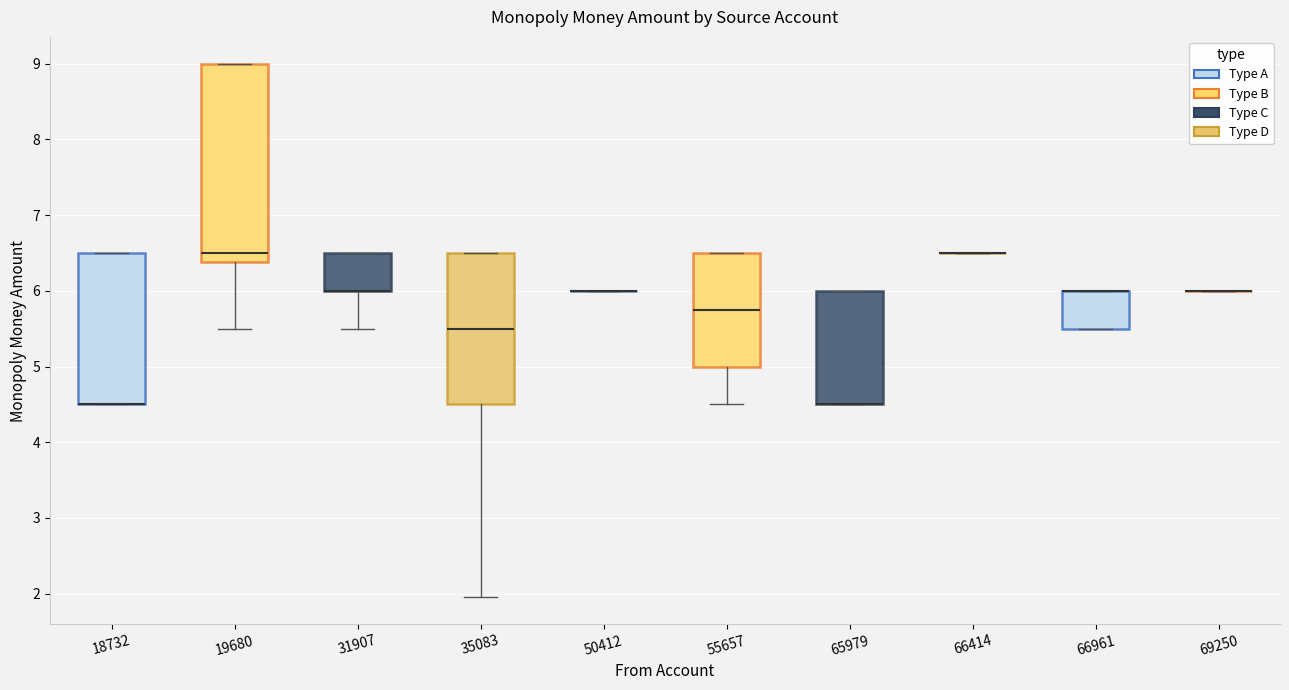

Reading left to right, transcribe this box plot: for each box, give where its median line is, the range the box spans, and where its two whiskers end, as read against the y-axis. The values are not printed on the chart, so give them approximately, as read against the axis.

18732: median 4.5 (drawn on the box's lower edge), box 4.5 to 6.5, whiskers 4.5 to 6.5
19680: median 6.5, box 6.4 to 9.0, whiskers 5.5 to 9.0
31907: median 6.0 (drawn on the box's lower edge), box 6.0 to 6.5, whiskers 5.5 to 6.5
35083: median 5.5, box 4.5 to 6.5, whiskers 2.0 to 6.5
50412: box collapsed to a line at 6.0, whiskers 6.0 to 6.0
55657: median 5.8, box 5.0 to 6.5, whiskers 4.5 to 6.5
65979: median 4.5 (drawn on the box's lower edge), box 4.5 to 6.0, whiskers 4.5 to 6.0
66414: box collapsed to a line at 6.5, whiskers 6.5 to 6.5
66961: median 6.0 (drawn on the box's upper edge), box 5.5 to 6.0, whiskers 5.5 to 6.0
69250: box collapsed to a line at 6.0, whiskers 6.0 to 6.0